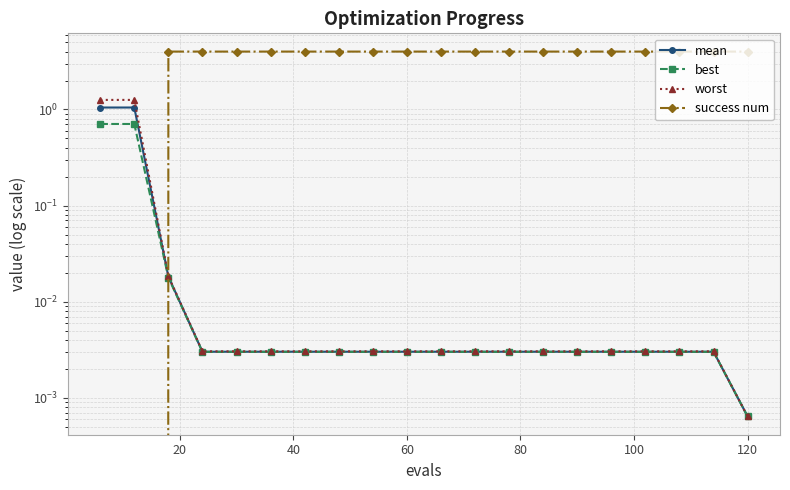

Count the success num values in the range 4 to 5.

18